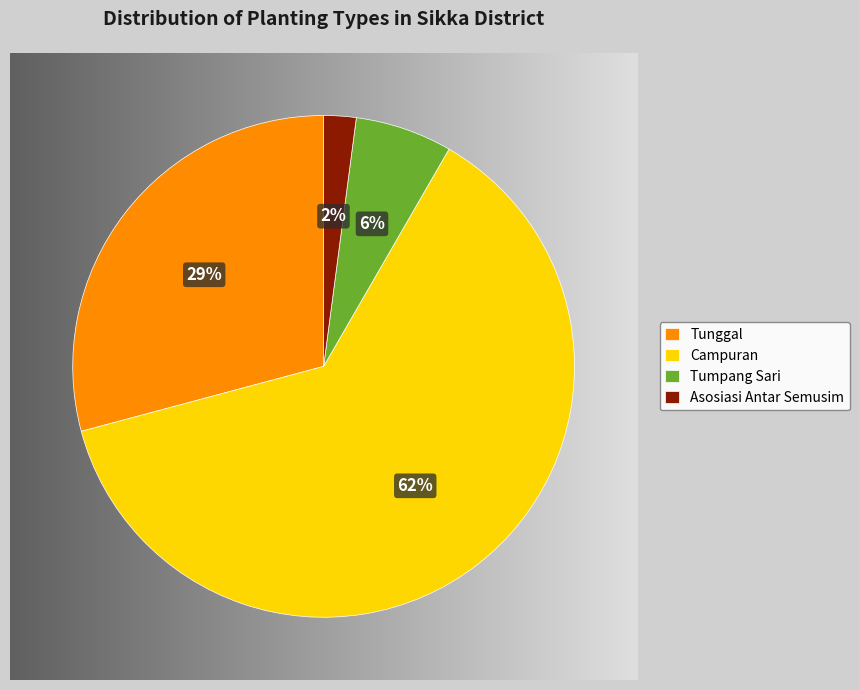

Is it true that Tunggal is 21% of the pie?

False